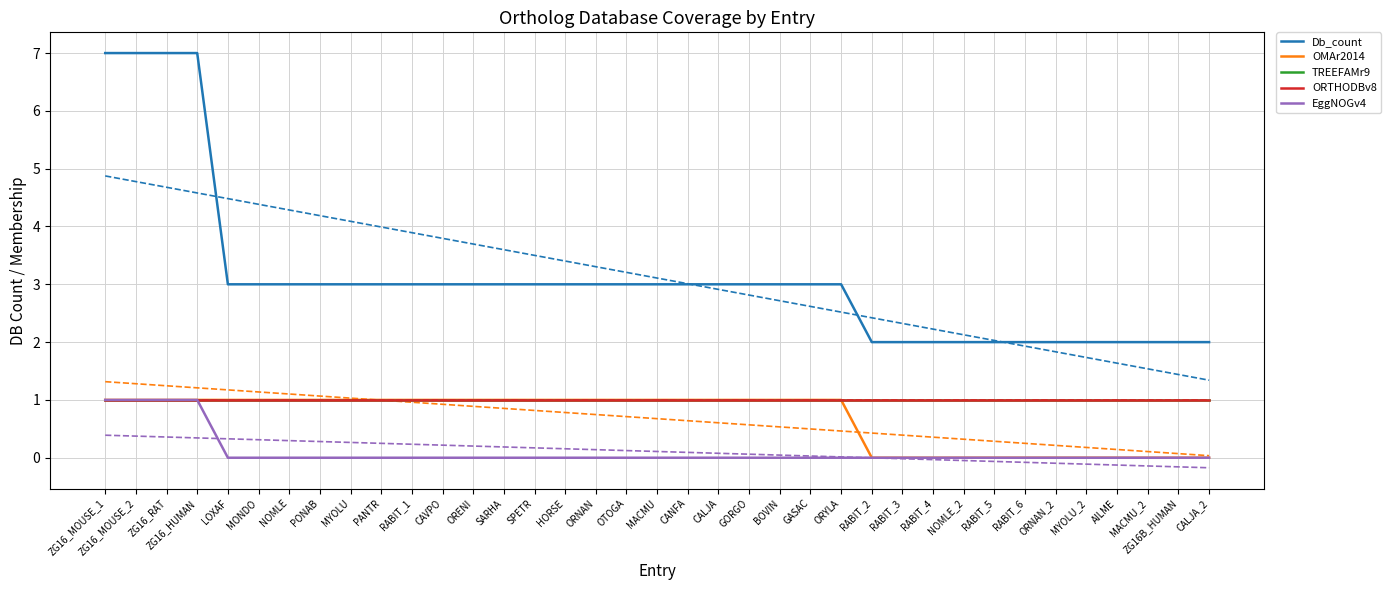

Rank the categories by EggNOGv4 value from lowest to highest.

LOXAF, MONDO, NOMLE, PONAB, MYOLU, PANTR, RABIT_1, CAVPO, ORENI, SARHA, SPETR, HORSE, ORNAN, OTOGA, MACMU, CANFA, CALJA, GORGO, BOVIN, GASAC, ORYLA, RABIT_2, RABIT_3, RABIT_4, NOMLE_2, RABIT_5, RABIT_6, ORNAN_2, MYOLU_2, AILME, MACMU_2, ZG16B_HUMAN, CALJA_2, ZG16_MOUSE_1, ZG16_MOUSE_2, ZG16_RAT, ZG16_HUMAN